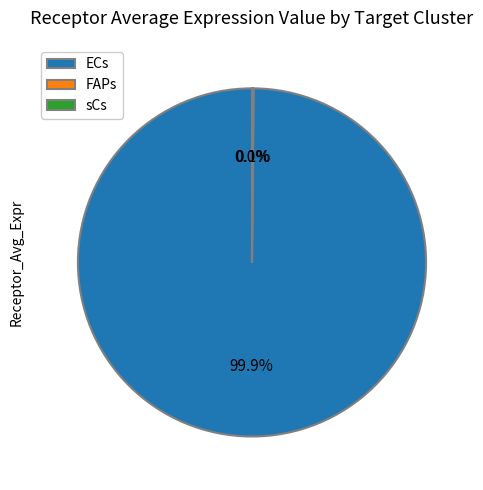

What is the largest slice in the pie chart?

ECs